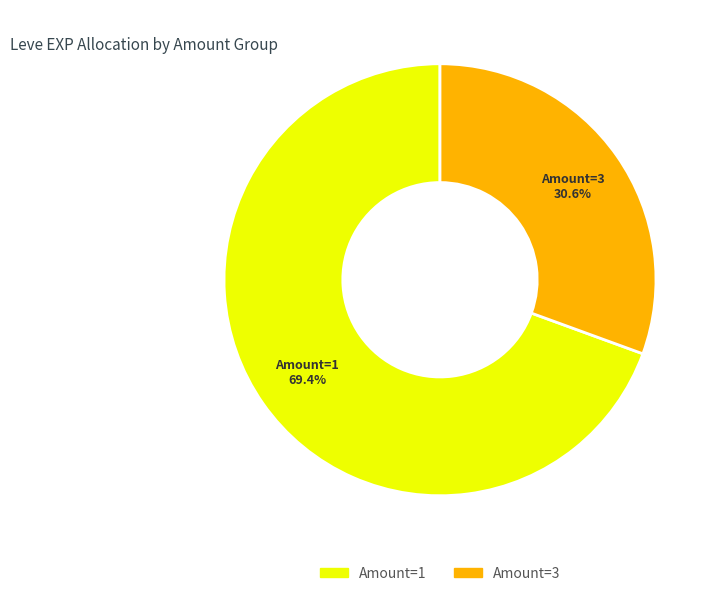

Is there any slice that represents more than half of the pie?

Yes